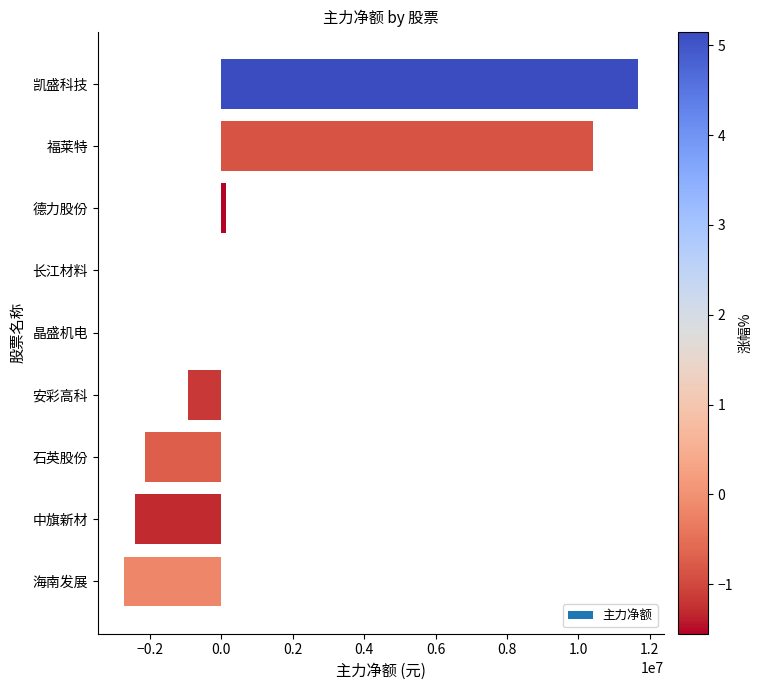

What is the approximate value at 海南发展, to the nearest 100?

-2741900